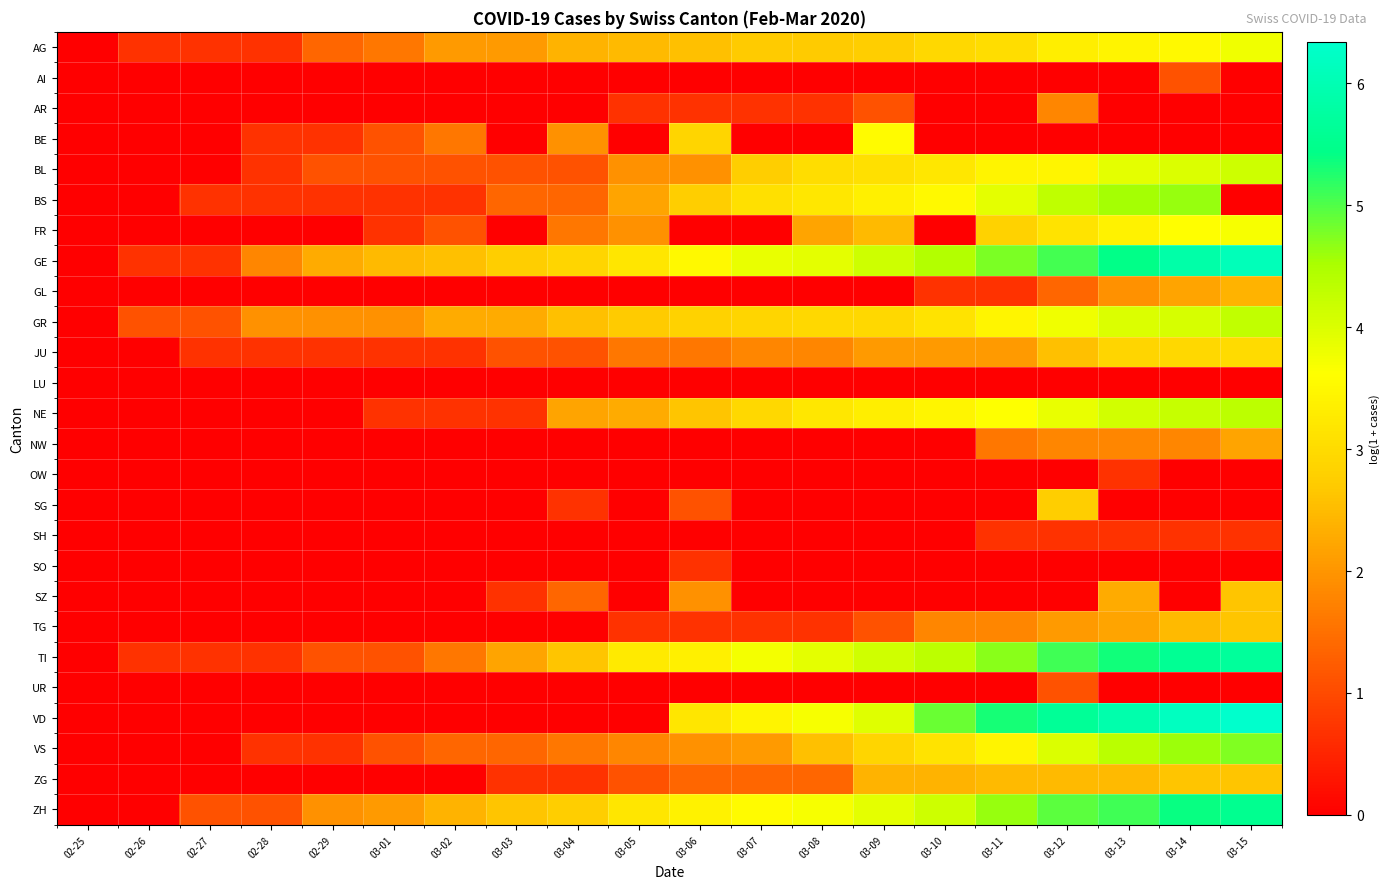

Reading left to right, transcribe all the data shown in this chart.

AG: 02-25=0.0	02-26=0.7	02-27=0.7	02-28=0.7	02-29=1.4	03-01=1.6	03-02=2.1	03-03=2.1	03-04=2.4	03-05=2.5	03-06=2.6	03-07=2.7	03-08=2.7	03-09=2.8	03-10=2.9	03-11=3.0	03-12=3.3	03-13=3.4	03-14=3.5	03-15=3.8
AI: 02-25=0.0	02-26=0.0	02-27=0.0	02-28=0.0	02-29=0.0	03-01=0.0	03-02=0.0	03-03=0.0	03-04=0.0	03-05=0.0	03-06=0.0	03-07=0.0	03-08=0.0	03-09=0.0	03-10=0.0	03-11=0.0	03-12=0.0	03-13=0.0	03-14=1.1	03-15=0.0
AR: 02-25=0.0	02-26=0.0	02-27=0.0	02-28=0.0	02-29=0.0	03-01=0.0	03-02=0.0	03-03=0.0	03-04=0.0	03-05=0.7	03-06=0.7	03-07=0.7	03-08=0.7	03-09=1.1	03-10=0.0	03-11=0.0	03-12=1.8	03-13=0.0	03-14=0.0	03-15=0.0
BE: 02-25=0.0	02-26=0.0	02-27=0.0	02-28=0.7	02-29=0.7	03-01=1.1	03-02=1.6	03-03=0.0	03-04=1.9	03-05=0.0	03-06=2.9	03-07=0.0	03-08=0.0	03-09=3.6	03-10=0.0	03-11=0.0	03-12=0.0	03-13=0.0	03-14=0.0	03-15=0.0
BL: 02-25=0.0	02-26=0.0	02-27=0.0	02-28=0.7	02-29=1.1	03-01=1.1	03-02=1.1	03-03=1.1	03-04=1.1	03-05=1.9	03-06=1.9	03-07=2.8	03-08=3.0	03-09=3.1	03-10=3.2	03-11=3.4	03-12=3.5	03-13=3.9	03-14=4.0	03-15=4.1
BS: 02-25=0.0	02-26=0.0	02-27=0.7	02-28=0.7	02-29=0.7	03-01=0.7	03-02=0.7	03-03=1.4	03-04=1.4	03-05=2.2	03-06=2.8	03-07=3.1	03-08=3.2	03-09=3.4	03-10=3.5	03-11=3.9	03-12=4.3	03-13=4.5	03-14=4.6	03-15=0.0
FR: 02-25=0.0	02-26=0.0	02-27=0.0	02-28=0.0	02-29=0.0	03-01=0.7	03-02=1.1	03-03=0.0	03-04=1.6	03-05=1.9	03-06=0.0	03-07=0.0	03-08=2.2	03-09=2.5	03-10=0.0	03-11=2.8	03-12=3.1	03-13=3.4	03-14=3.6	03-15=3.7
GE: 02-25=0.0	02-26=0.7	02-27=0.7	02-28=1.8	02-29=2.3	03-01=2.5	03-02=2.6	03-03=2.8	03-04=2.9	03-05=3.2	03-06=3.5	03-07=3.9	03-08=3.9	03-09=4.2	03-10=4.4	03-11=4.8	03-12=5.1	03-13=5.4	03-14=5.9	03-15=6.1
GL: 02-25=0.0	02-26=0.0	02-27=0.0	02-28=0.0	02-29=0.0	03-01=0.0	03-02=0.0	03-03=0.0	03-04=0.0	03-05=0.0	03-06=0.0	03-07=0.0	03-08=0.0	03-09=0.0	03-10=0.7	03-11=0.7	03-12=1.4	03-13=1.9	03-14=2.2	03-15=2.4
GR: 02-25=0.0	02-26=1.1	02-27=1.1	02-28=1.9	02-29=1.9	03-01=1.9	03-02=2.3	03-03=2.3	03-04=2.6	03-05=2.7	03-06=2.8	03-07=2.9	03-08=2.9	03-09=2.9	03-10=3.1	03-11=3.5	03-12=3.8	03-13=4.0	03-14=4.0	03-15=4.3
JU: 02-25=0.0	02-26=0.0	02-27=0.7	02-28=0.7	02-29=0.7	03-01=0.7	03-02=0.7	03-03=1.1	03-04=1.1	03-05=1.6	03-06=1.6	03-07=1.8	03-08=1.8	03-09=2.1	03-10=2.1	03-11=2.1	03-12=2.6	03-13=2.9	03-14=2.9	03-15=3.0
LU: 02-25=0.0	02-26=0.0	02-27=0.0	02-28=0.0	02-29=0.0	03-01=0.0	03-02=0.0	03-03=0.0	03-04=0.0	03-05=0.0	03-06=0.0	03-07=0.0	03-08=0.0	03-09=0.0	03-10=0.0	03-11=0.0	03-12=0.0	03-13=0.0	03-14=0.0	03-15=0.0
NE: 02-25=0.0	02-26=0.0	02-27=0.0	02-28=0.0	02-29=0.0	03-01=0.7	03-02=0.7	03-03=0.7	03-04=2.2	03-05=2.3	03-06=2.6	03-07=2.9	03-08=3.2	03-09=3.3	03-10=3.5	03-11=3.6	03-12=3.9	03-13=4.1	03-14=4.2	03-15=4.3
NW: 02-25=0.0	02-26=0.0	02-27=0.0	02-28=0.0	02-29=0.0	03-01=0.0	03-02=0.0	03-03=0.0	03-04=0.0	03-05=0.0	03-06=0.0	03-07=0.0	03-08=0.0	03-09=0.0	03-10=0.0	03-11=1.6	03-12=1.8	03-13=1.8	03-14=1.8	03-15=2.2
OW: 02-25=0.0	02-26=0.0	02-27=0.0	02-28=0.0	02-29=0.0	03-01=0.0	03-02=0.0	03-03=0.0	03-04=0.0	03-05=0.0	03-06=0.0	03-07=0.0	03-08=0.0	03-09=0.0	03-10=0.0	03-11=0.0	03-12=0.0	03-13=0.7	03-14=0.0	03-15=0.0
SG: 02-25=0.0	02-26=0.0	02-27=0.0	02-28=0.0	02-29=0.0	03-01=0.0	03-02=0.0	03-03=0.0	03-04=0.7	03-05=0.0	03-06=1.1	03-07=0.0	03-08=0.0	03-09=0.0	03-10=0.0	03-11=0.0	03-12=2.8	03-13=0.0	03-14=0.0	03-15=0.0
SH: 02-25=0.0	02-26=0.0	02-27=0.0	02-28=0.0	02-29=0.0	03-01=0.0	03-02=0.0	03-03=0.0	03-04=0.0	03-05=0.0	03-06=0.0	03-07=0.0	03-08=0.0	03-09=0.0	03-10=0.0	03-11=0.7	03-12=0.7	03-13=0.7	03-14=0.7	03-15=0.7
SO: 02-25=0.0	02-26=0.0	02-27=0.0	02-28=0.0	02-29=0.0	03-01=0.0	03-02=0.0	03-03=0.0	03-04=0.0	03-05=0.0	03-06=0.7	03-07=0.0	03-08=0.0	03-09=0.0	03-10=0.0	03-11=0.0	03-12=0.0	03-13=0.0	03-14=0.0	03-15=0.0
SZ: 02-25=0.0	02-26=0.0	02-27=0.0	02-28=0.0	02-29=0.0	03-01=0.0	03-02=0.0	03-03=0.7	03-04=1.4	03-05=0.0	03-06=1.9	03-07=0.0	03-08=0.0	03-09=0.0	03-10=0.0	03-11=0.0	03-12=0.0	03-13=2.3	03-14=0.0	03-15=2.6
TG: 02-25=0.0	02-26=0.0	02-27=0.0	02-28=0.0	02-29=0.0	03-01=0.0	03-02=0.0	03-03=0.0	03-04=0.0	03-05=0.7	03-06=0.7	03-07=0.7	03-08=0.7	03-09=1.1	03-10=1.8	03-11=1.8	03-12=2.1	03-13=2.2	03-14=2.5	03-15=2.6
TI: 02-25=0.0	02-26=0.7	02-27=0.7	02-28=0.7	02-29=1.1	03-01=1.1	03-02=1.6	03-03=2.2	03-04=2.6	03-05=3.3	03-06=3.4	03-07=3.7	03-08=3.9	03-09=4.1	03-10=4.3	03-11=4.7	03-12=5.1	03-13=5.3	03-14=5.6	03-15=5.7
UR: 02-25=0.0	02-26=0.0	02-27=0.0	02-28=0.0	02-29=0.0	03-01=0.0	03-02=0.0	03-03=0.0	03-04=0.0	03-05=0.0	03-06=0.0	03-07=0.0	03-08=0.0	03-09=0.0	03-10=0.0	03-11=0.0	03-12=1.1	03-13=0.0	03-14=0.0	03-15=0.0
VD: 02-25=0.0	02-26=0.0	02-27=0.0	02-28=0.0	02-29=0.0	03-01=0.0	03-02=0.0	03-03=0.0	03-04=0.0	03-05=0.0	03-06=3.2	03-07=3.4	03-08=3.7	03-09=4.0	03-10=4.9	03-11=5.3	03-12=5.6	03-13=5.9	03-14=6.2	03-15=6.3
VS: 02-25=0.0	02-26=0.0	02-27=0.0	02-28=0.7	02-29=0.7	03-01=1.1	03-02=1.4	03-03=1.4	03-04=1.6	03-05=1.8	03-06=1.9	03-07=2.1	03-08=2.6	03-09=2.9	03-10=3.1	03-11=3.4	03-12=4.0	03-13=4.3	03-14=4.6	03-15=4.8
ZG: 02-25=0.0	02-26=0.0	02-27=0.0	02-28=0.0	02-29=0.0	03-01=0.0	03-02=0.0	03-03=0.7	03-04=0.7	03-05=1.1	03-06=1.4	03-07=1.4	03-08=1.4	03-09=2.4	03-10=2.4	03-11=2.5	03-12=2.5	03-13=2.5	03-14=2.6	03-15=2.6
ZH: 02-25=0.0	02-26=0.0	02-27=1.1	02-28=1.1	02-29=1.9	03-01=2.1	03-02=2.4	03-03=2.6	03-04=2.8	03-05=3.2	03-06=3.4	03-07=3.6	03-08=3.7	03-09=3.9	03-10=4.1	03-11=4.6	03-12=4.9	03-13=5.1	03-14=5.4	03-15=5.5